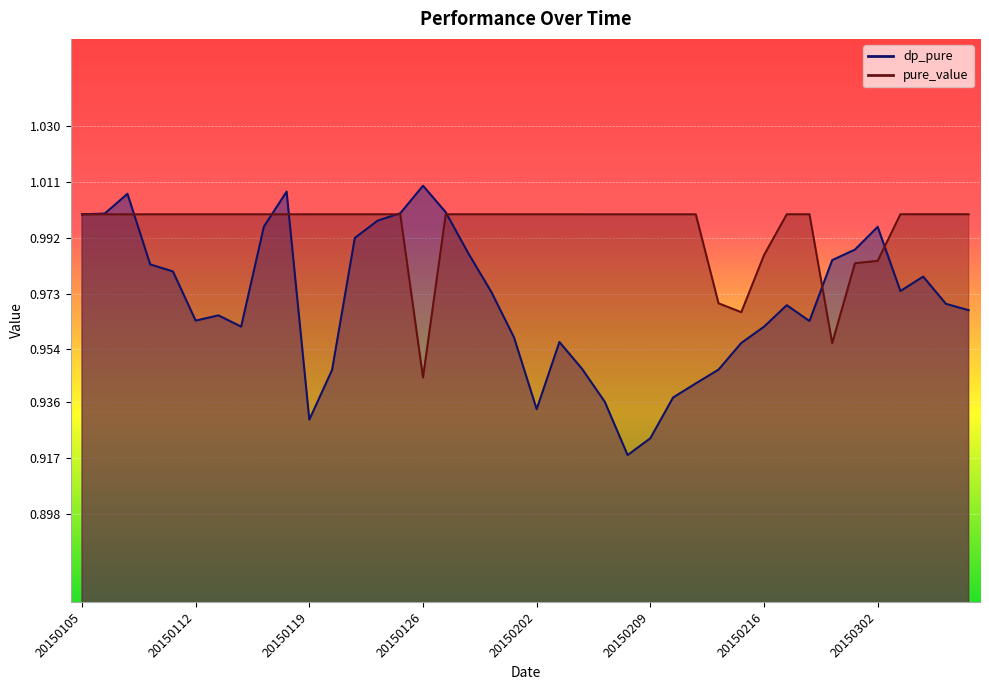

Between which two adjacent categories do dp_pure and pure_value first intersect?

20150107 and 20150108